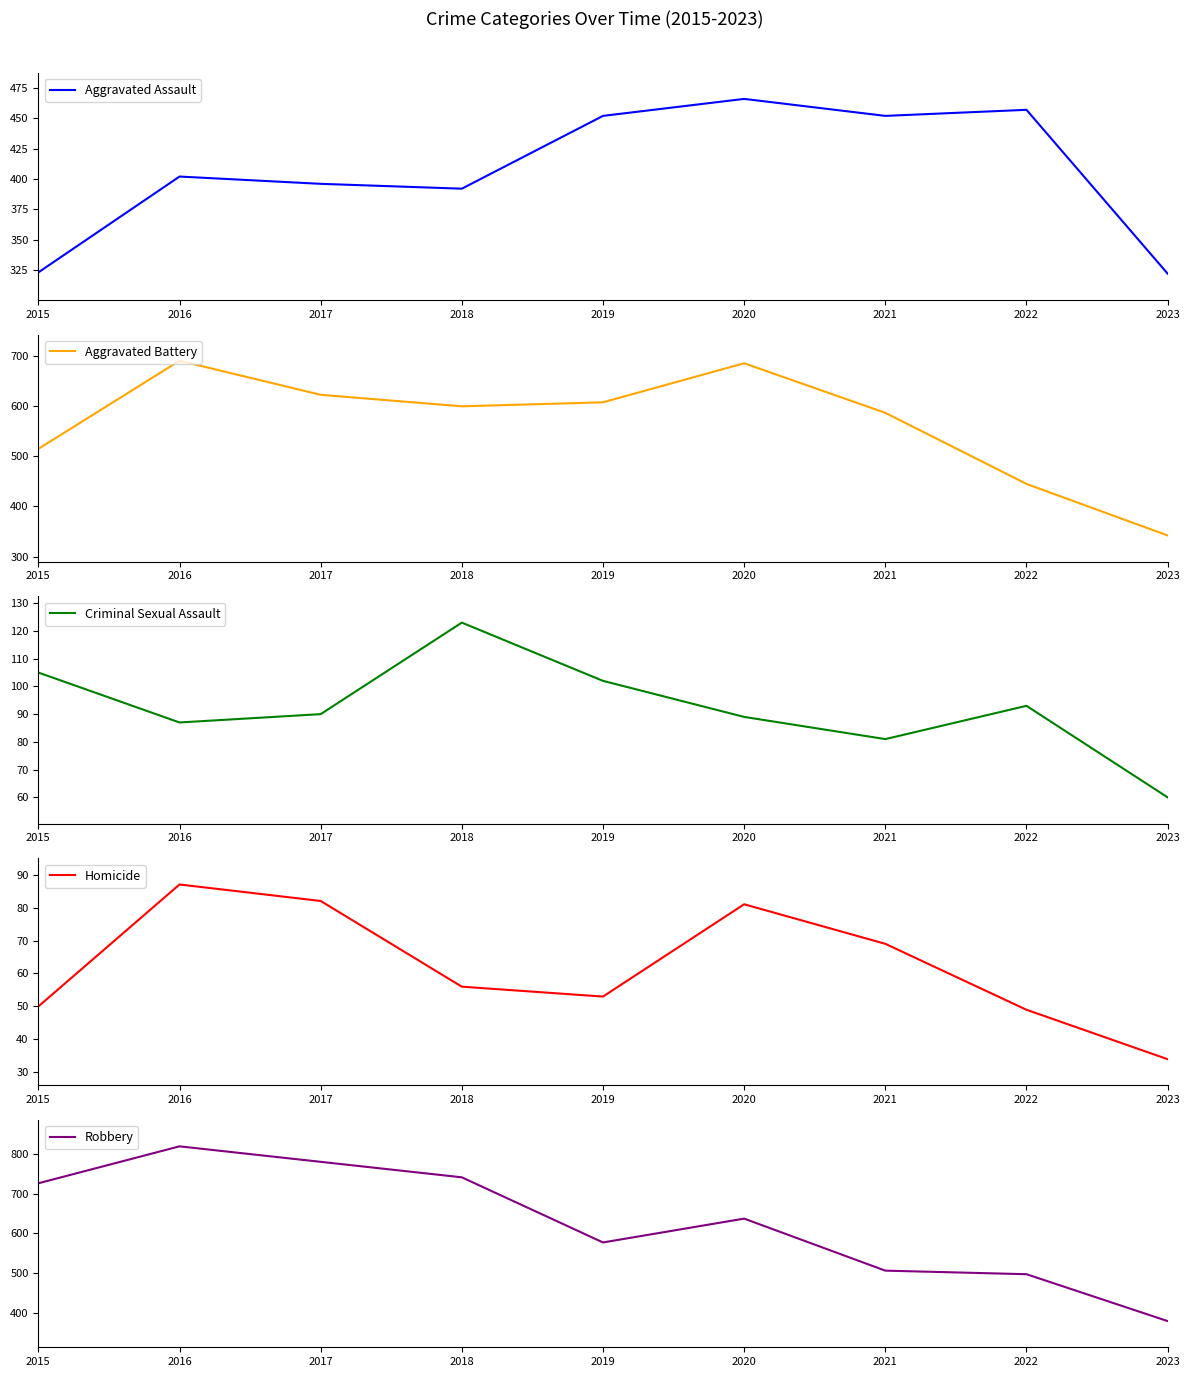

At which label is Aggravated Assault closest to 394?

2017